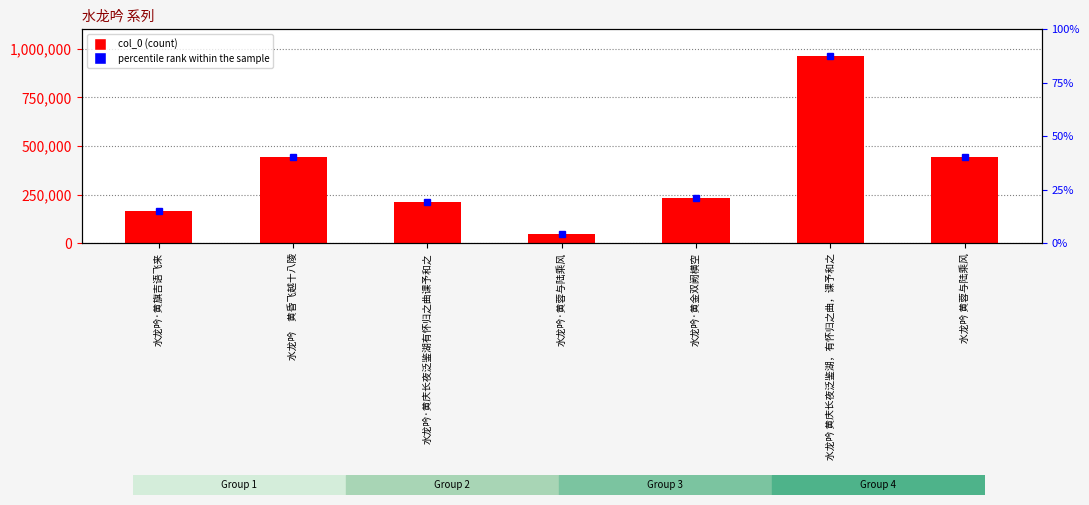

Reading left to right, list all the values displayed in this chart.

164117	443597	211616	46151	233347	962281	441418